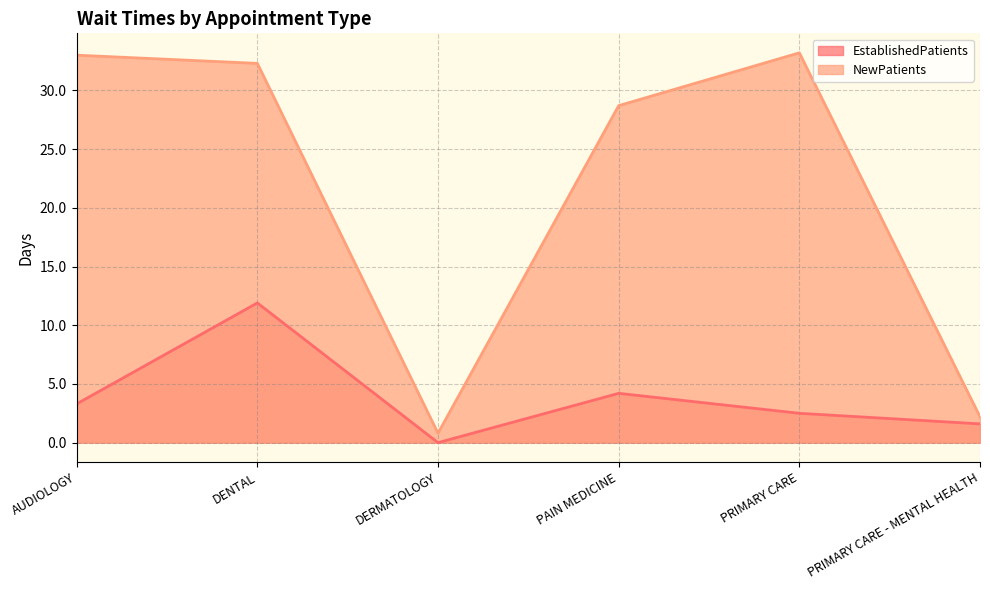

How many lines are shown in the chart?

2